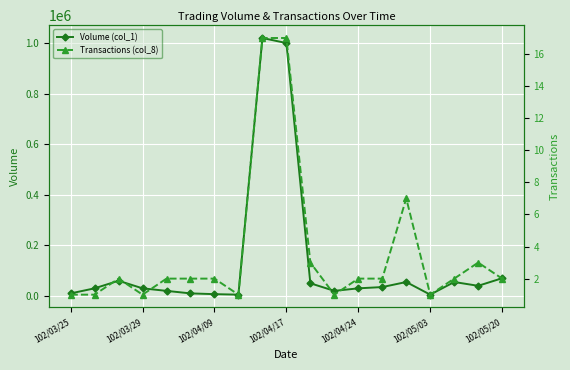

The value of Transactions (col_8) at 102/04/17 is 17. True or false?

True